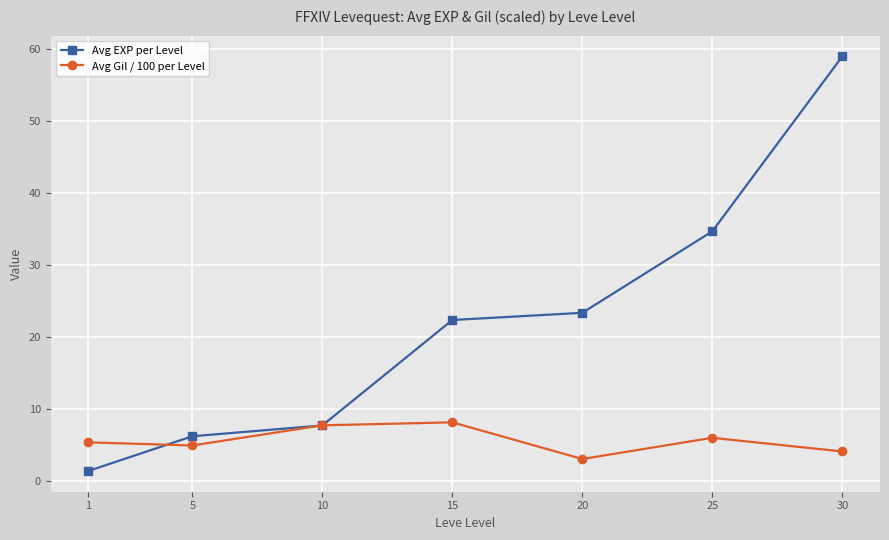

What is the lowest value of the Avg Gil / 100 per Level series?

3.0